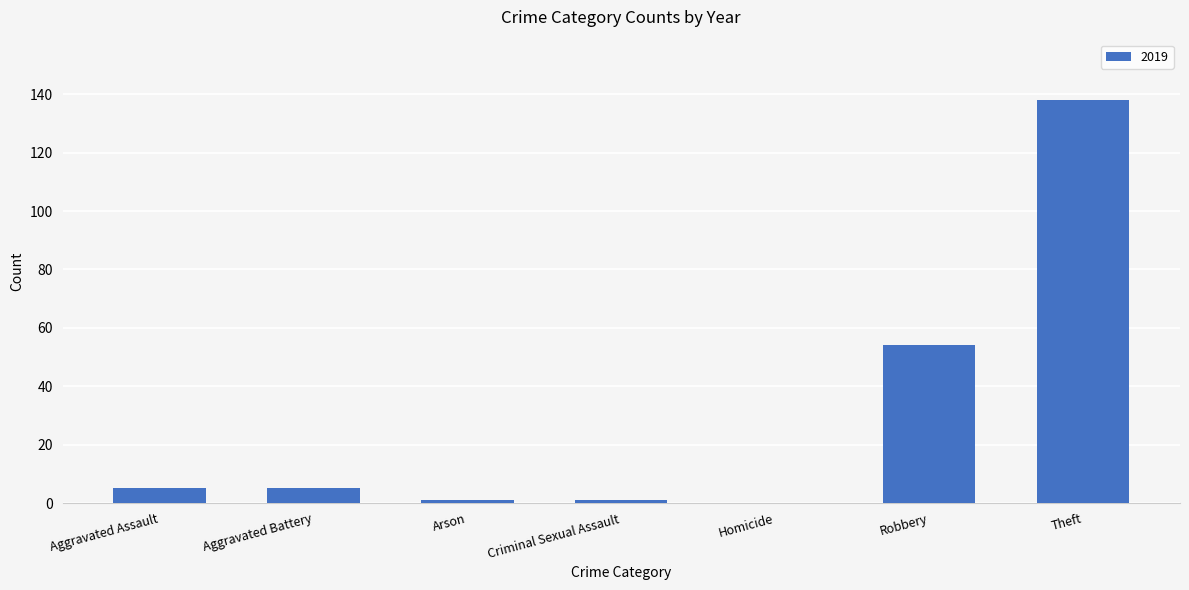

What is the sum of the values at Robbery and Aggravated Assault?

59